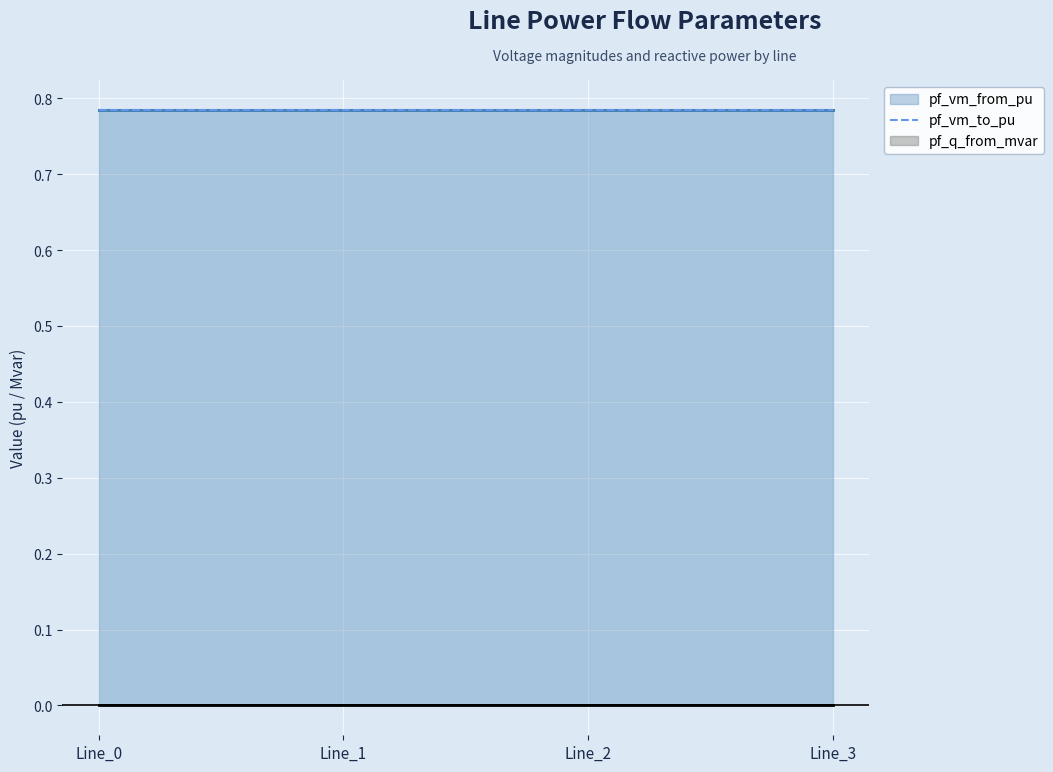

Which series has the largest total across all categories?

pf_vm_to_pu